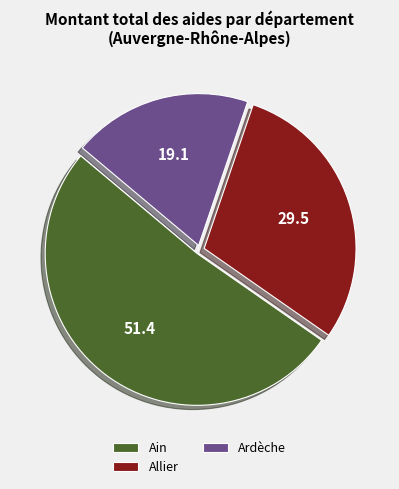

Do Allier and Ain together represent more than half of the pie?

Yes